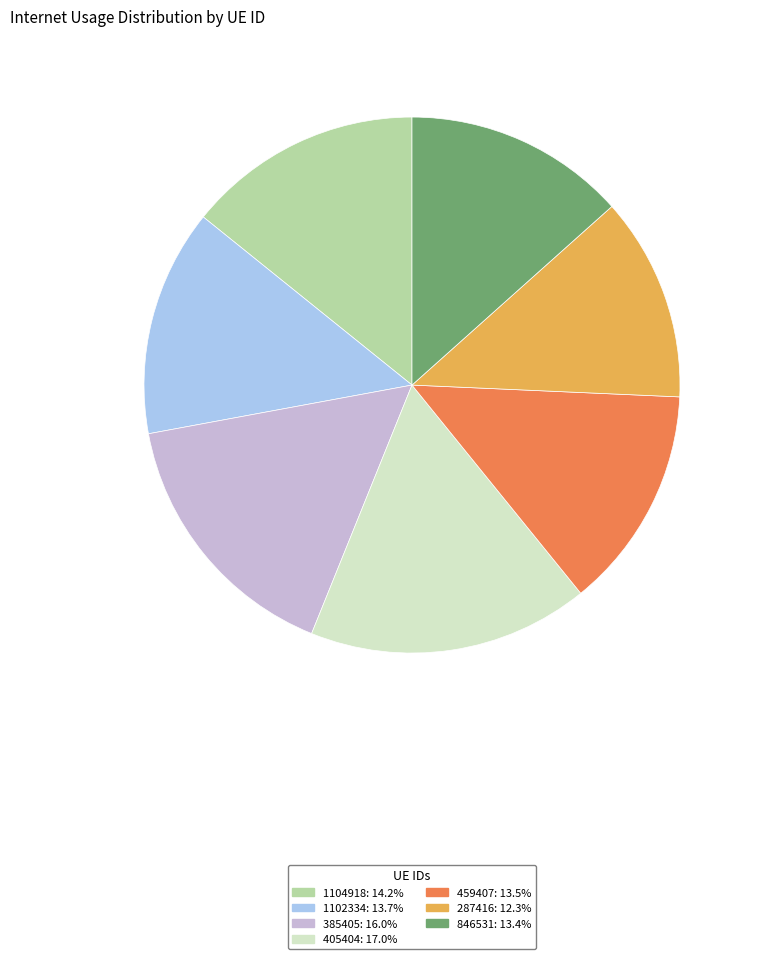

Which has a higher value, 1102334 or 287416?

1102334